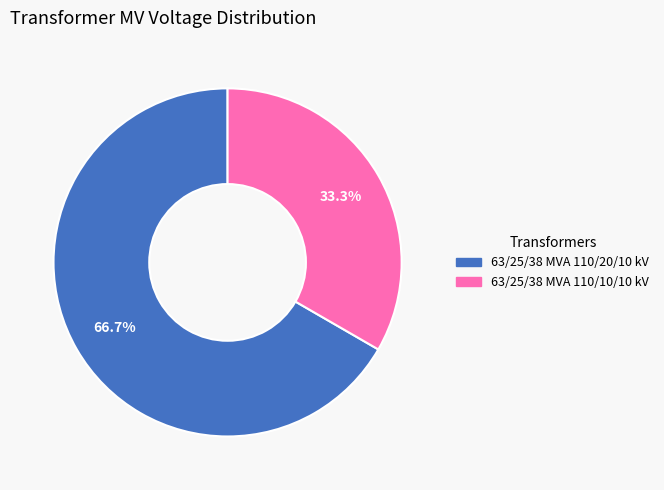

To the nearest percent, what is the combined percentage of 63/25/38 MVA 110/10/10 kV and 63/25/38 MVA 110/20/10 kV?

100%